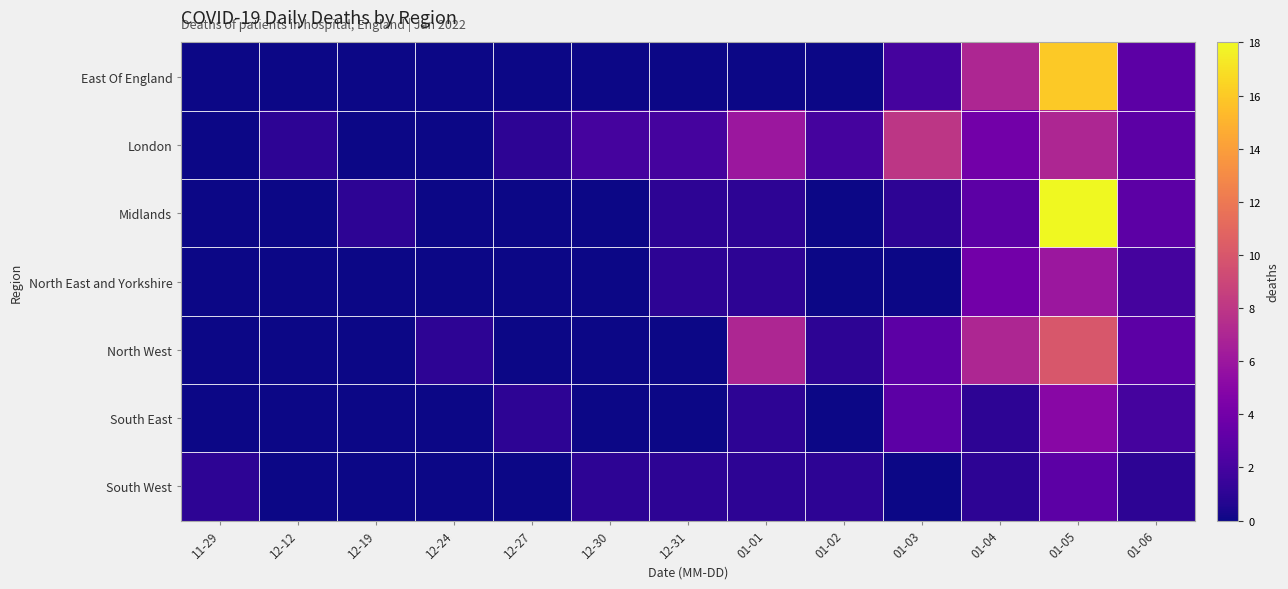

Which series has the largest total across all categories?

London